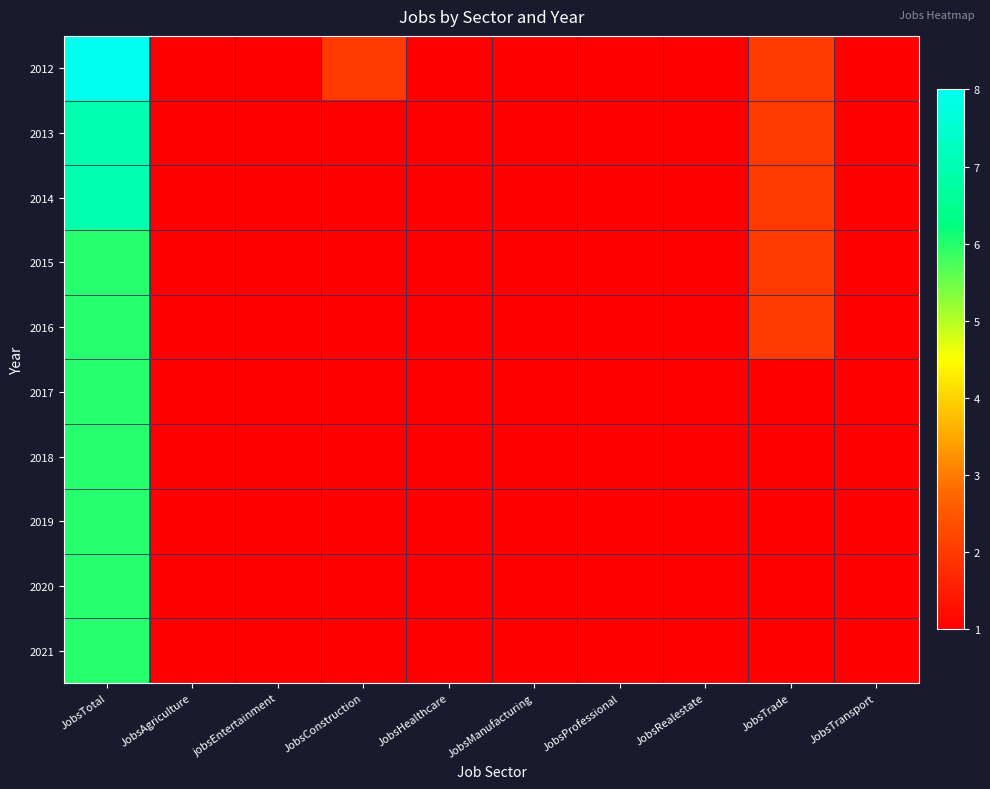

At how many categories does at least one series exceed 3?

1